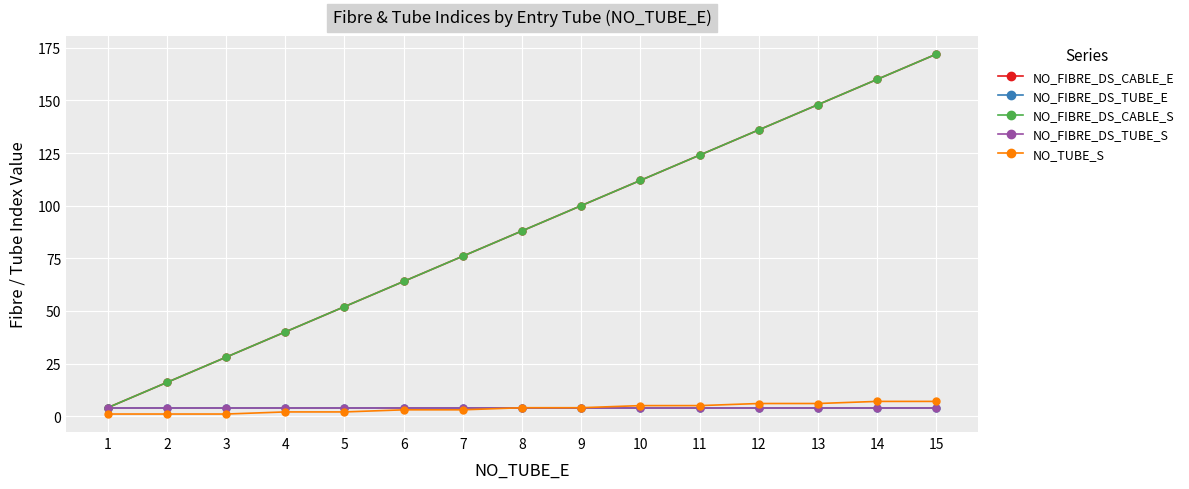

Is this an area chart (filled region under the line)?

No